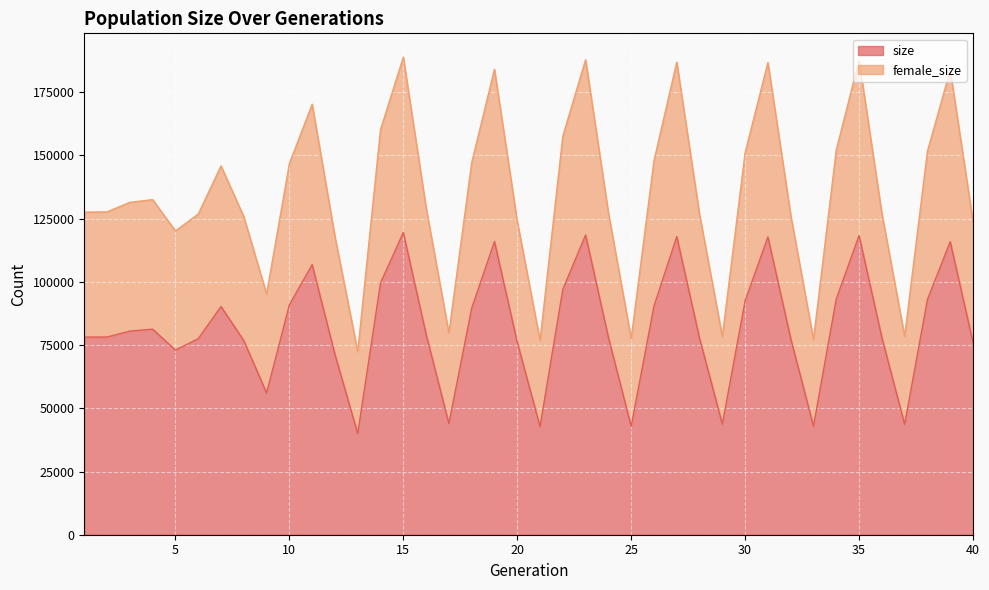

How many data points in female_size are above 129397?

19